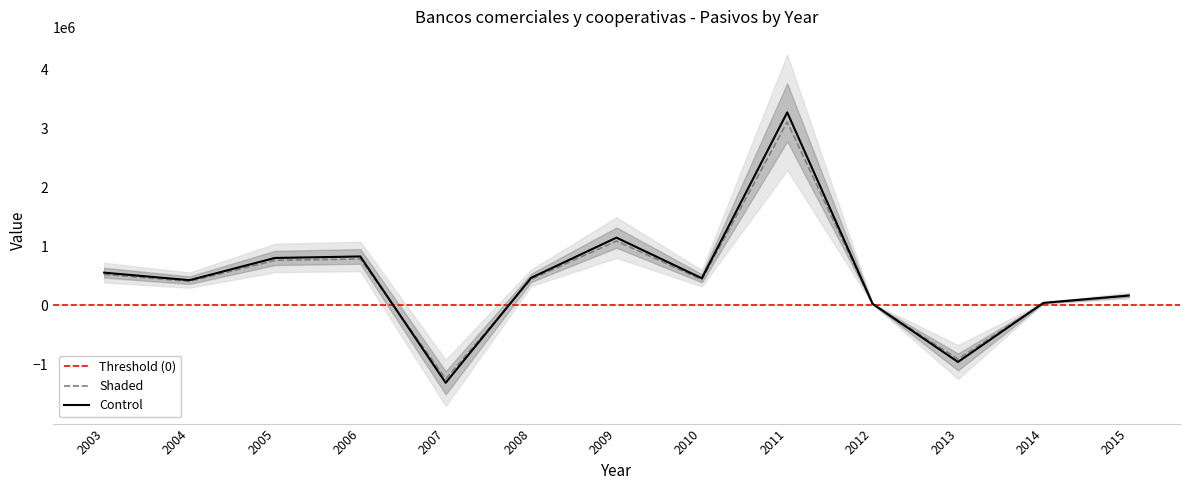

How many negative values are there?

2